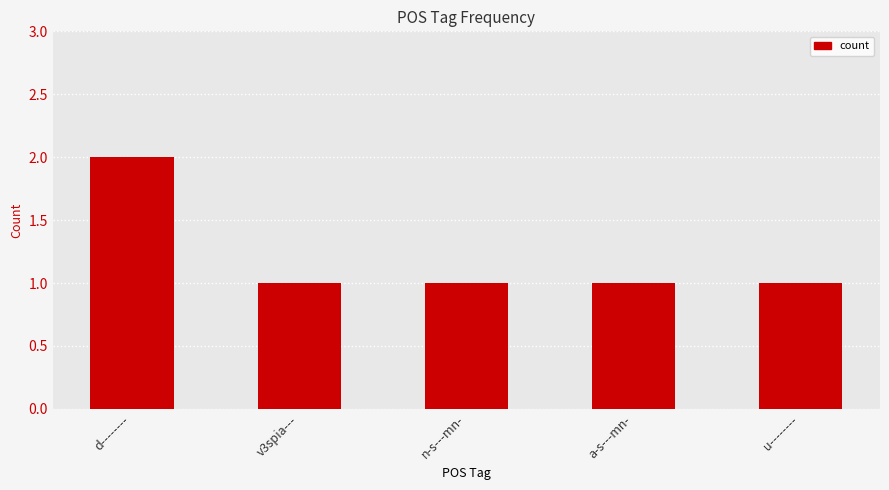

How many values are between 1 and 2?

5